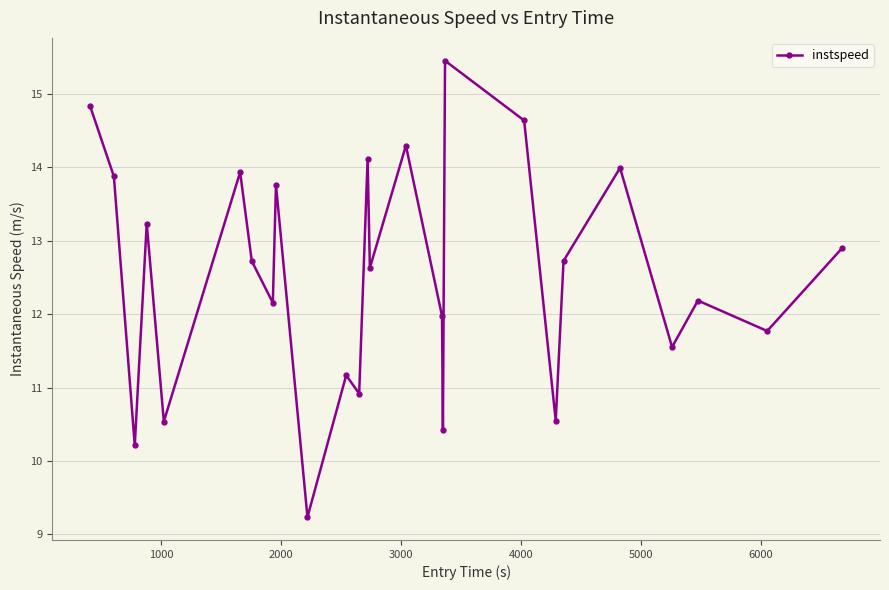

How many data points does each series have?

26